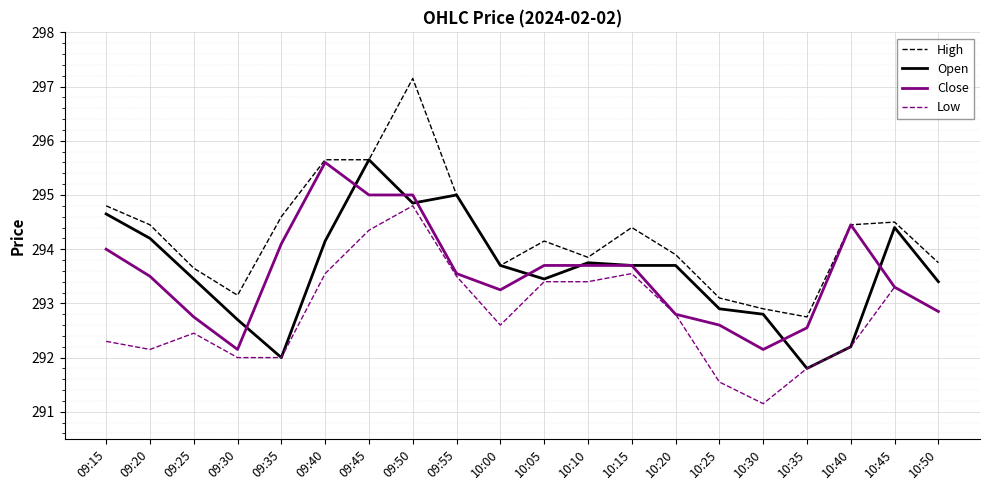

Which category has the highest value in the Low series?

09:50